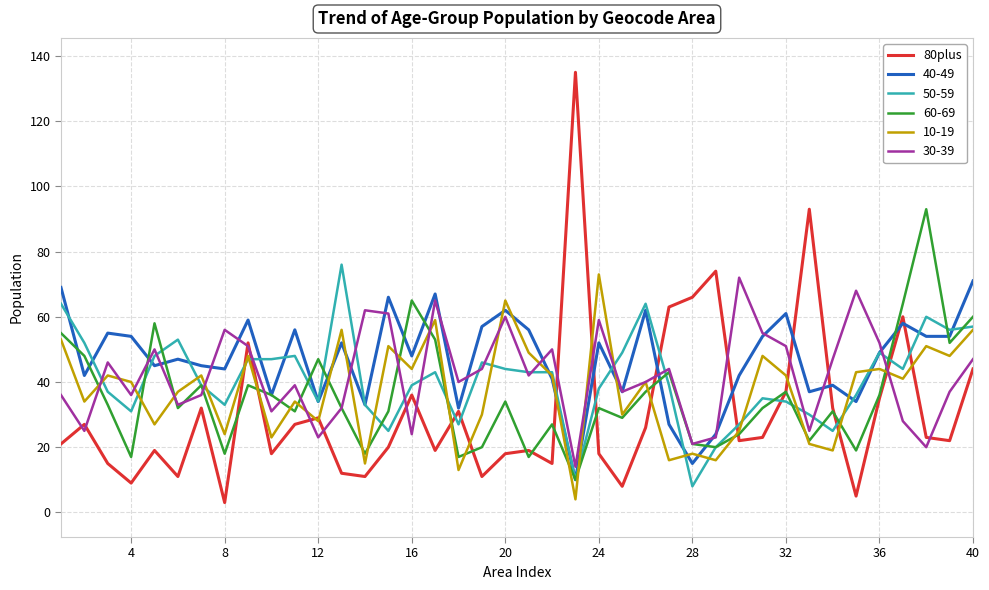

Which series has the widest spread of values?

80plus